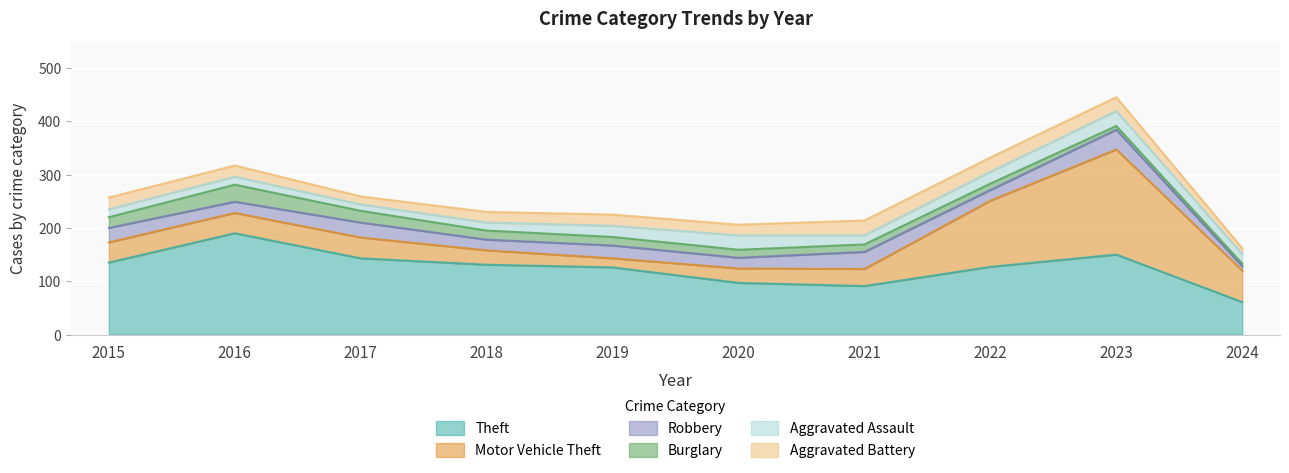

What is the difference between the maximum and minimum values in the Motor Vehicle Theft series?

180